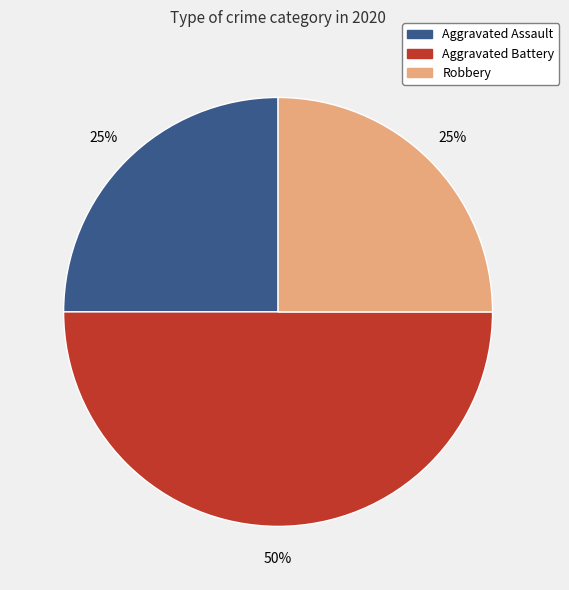

To the nearest percent, what is the average slice percentage?

33%